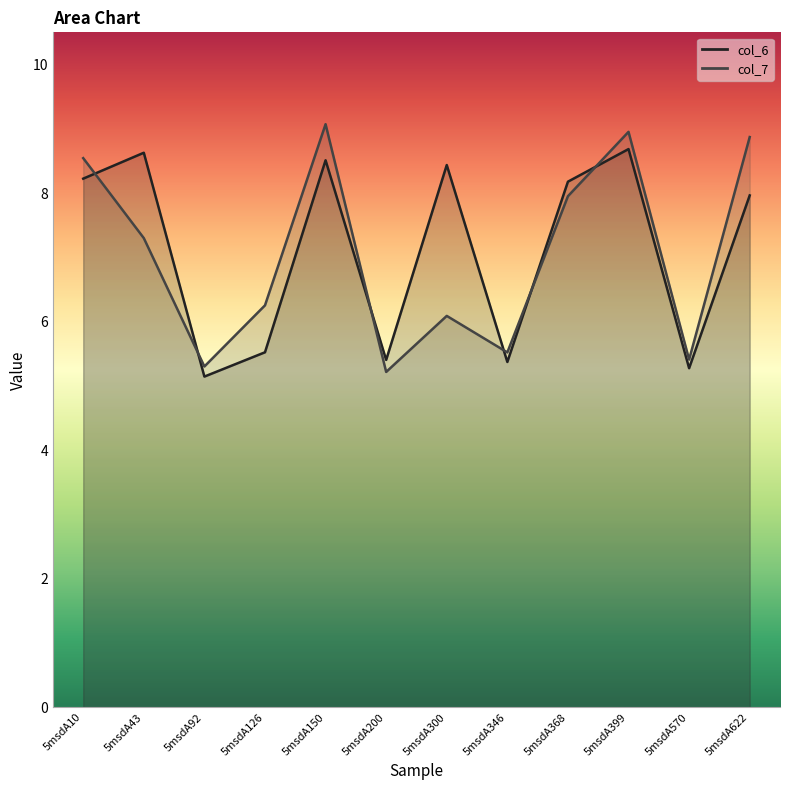

What is the average value of the col_7 series?

7.0